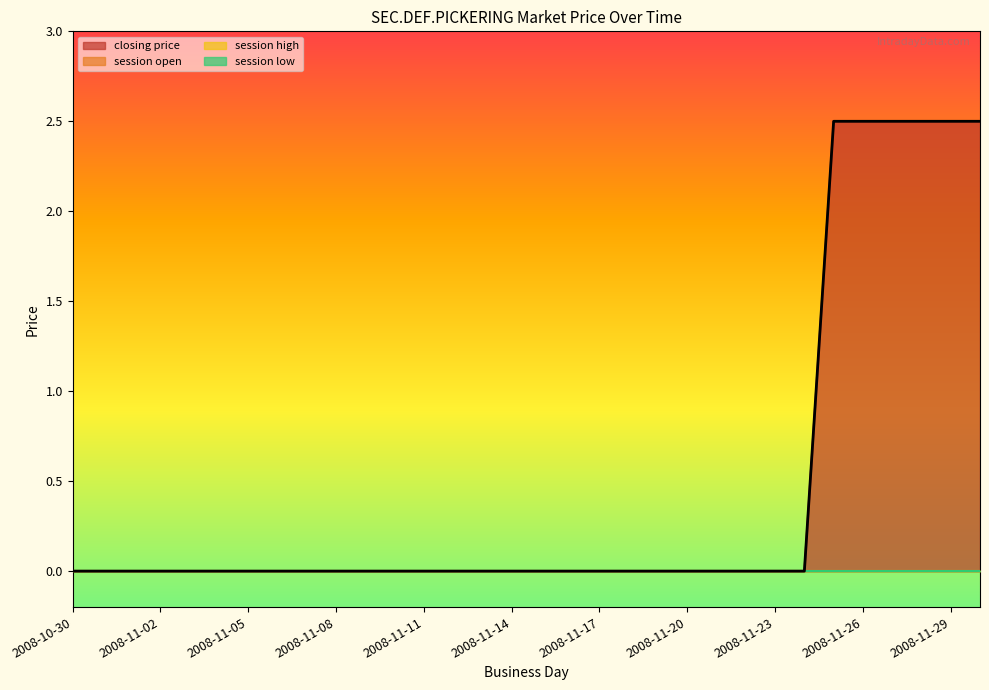

Which series has the largest total across all categories?

closing price